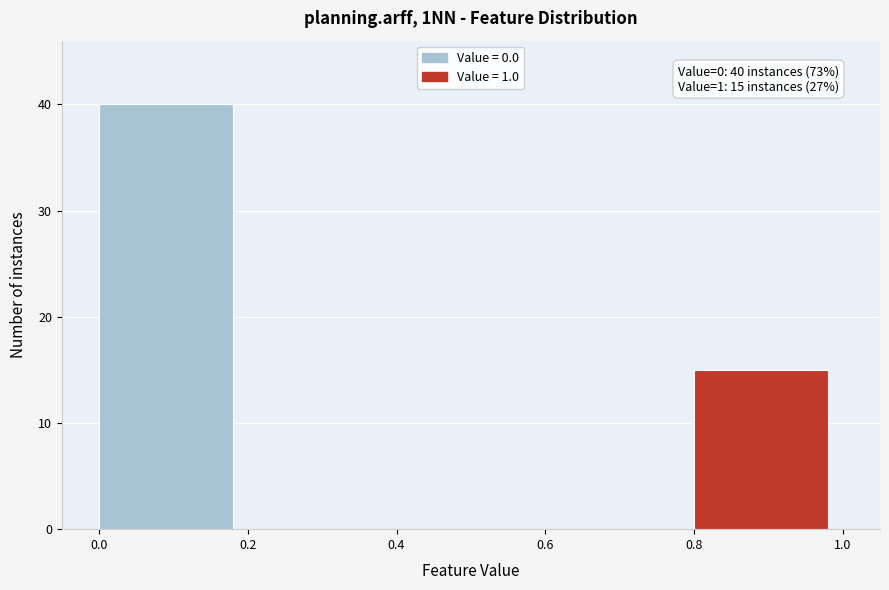

Over which range of the x-axis is the bar tallest?

0.0 to 0.2